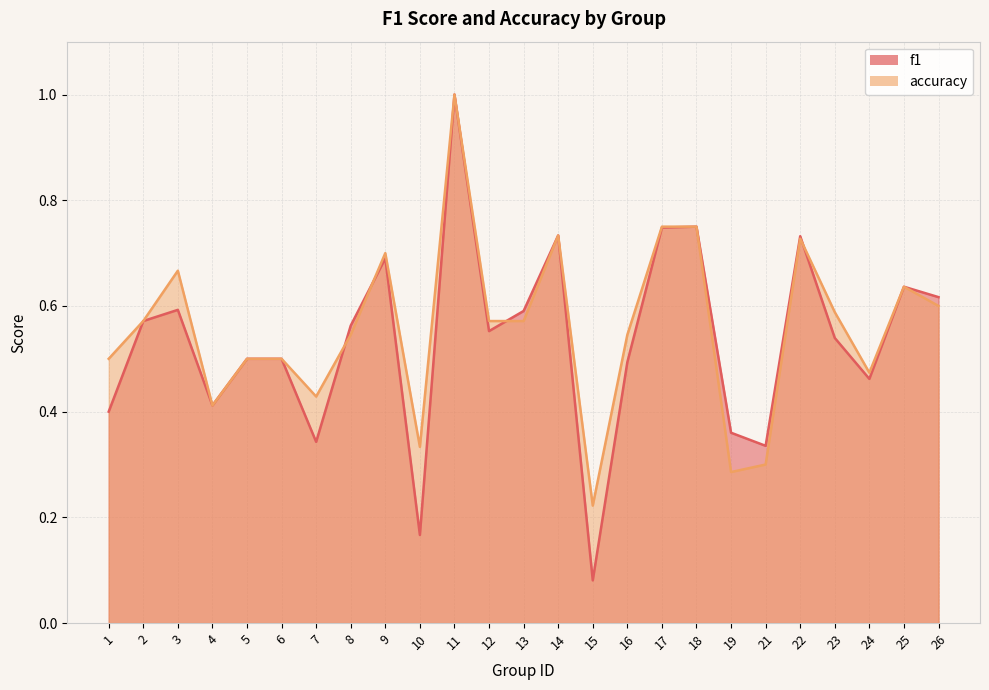

Which series has the widest spread of values?

f1